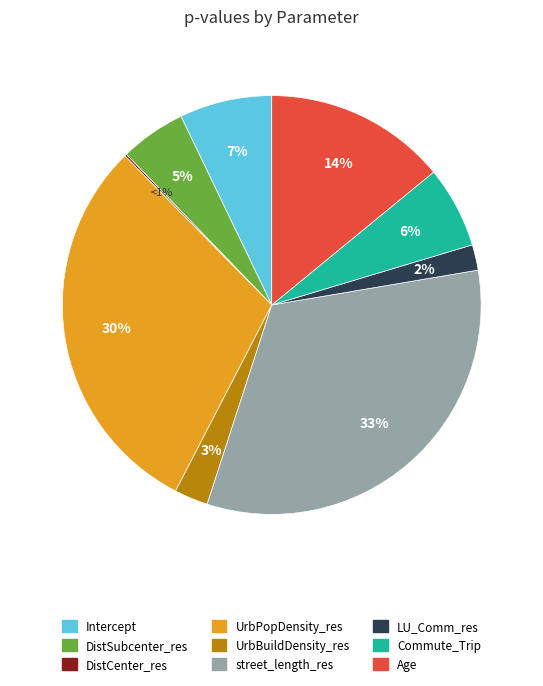

Is there any slice that represents more than half of the pie?

No